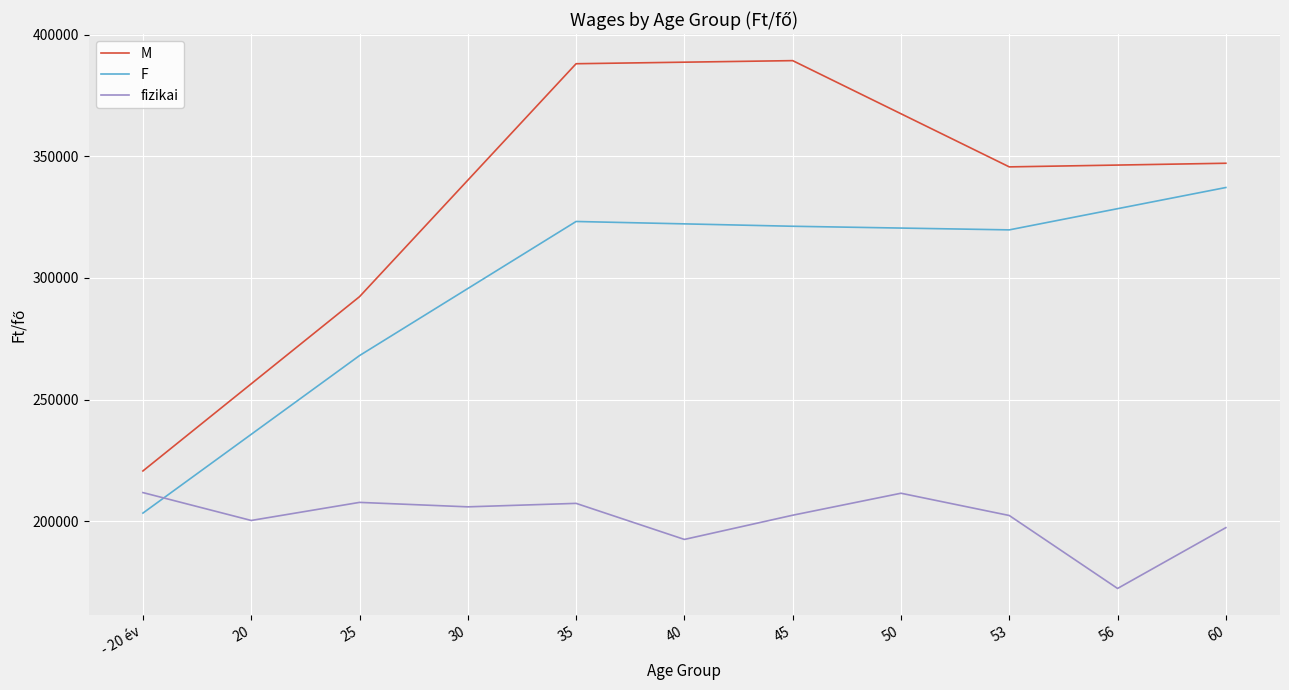

How many categories are shown in the chart?

11